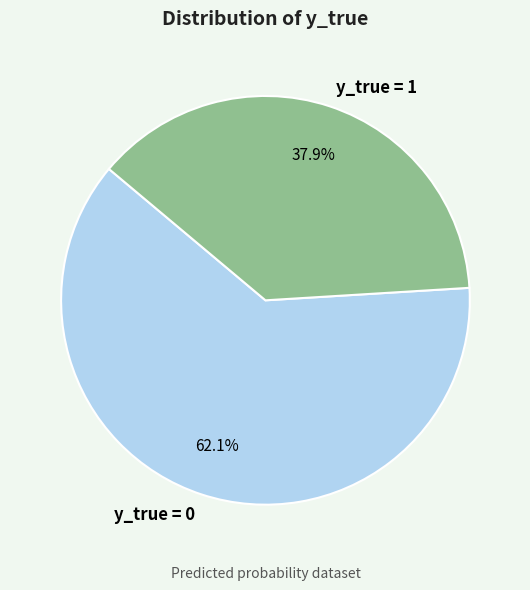

What is the ratio of the value at y_true = 0 to the value at y_true = 1?

1.6